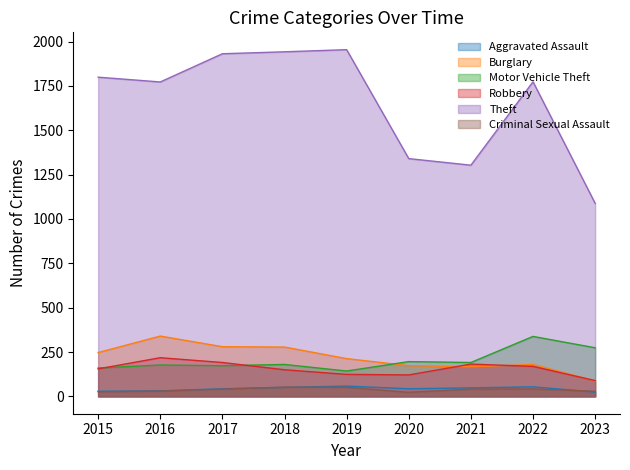

Reading left to right, transcribe all the data shown in this chart.

Aggravated Assault: 2015=29	2016=31	2017=43	2018=51	2019=58	2020=43	2021=48	2022=54	2023=24
Burglary: 2015=247	2016=340	2017=280	2018=278	2019=213	2020=173	2021=167	2022=180	2023=87
Motor Vehicle Theft: 2015=160	2016=177	2017=173	2018=180	2019=143	2020=196	2021=191	2022=338	2023=274
Robbery: 2015=155	2016=218	2017=191	2018=150	2019=124	2020=121	2021=182	2022=169	2023=89
Theft: 2015=1799	2016=1772	2017=1931	2018=1942	2019=1954	2020=1340	2021=1303	2022=1773	2023=1088
Criminal Sexual Assault: 2015=26	2016=30	2017=41	2018=52	2019=51	2020=23	2021=41	2022=42	2023=29